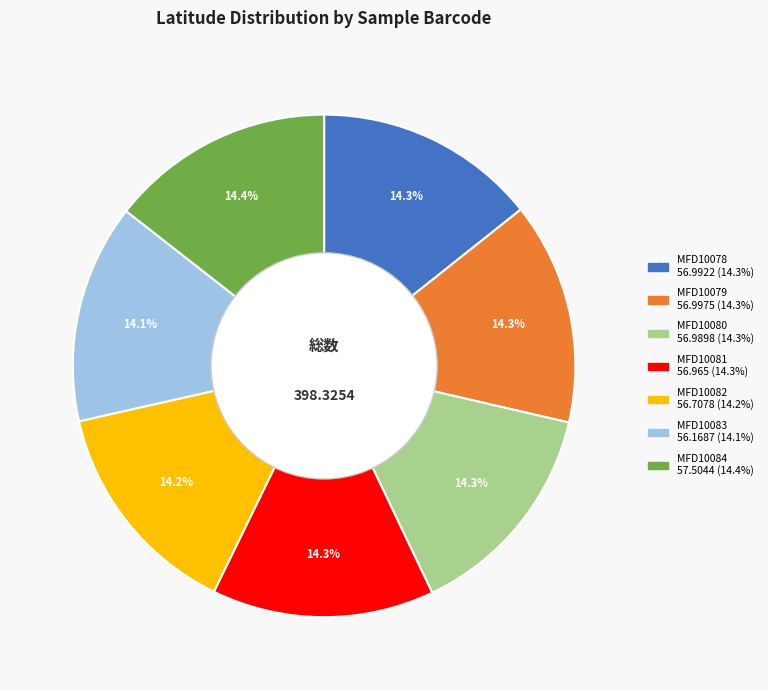

Do MFD10081 and MFD10082 together represent more than half of the pie?

No